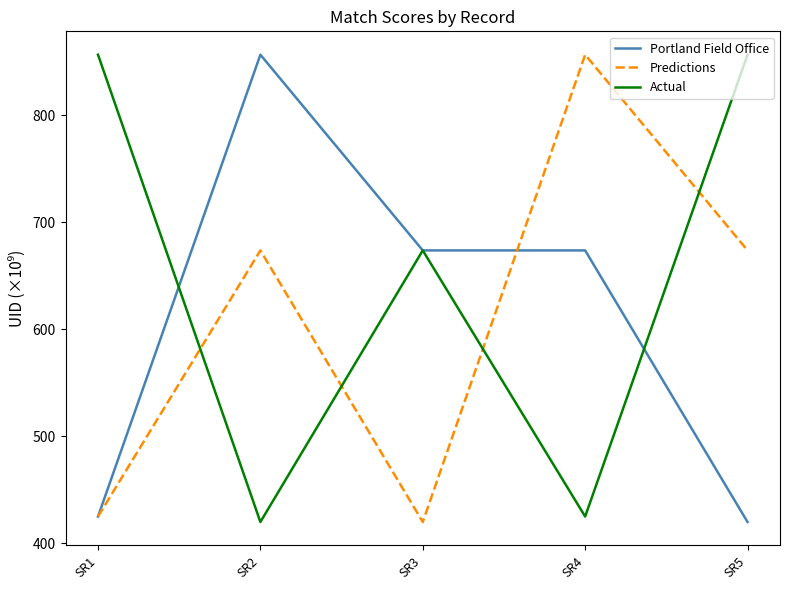

What is the sum of all Portland Field Office values?

3047.9